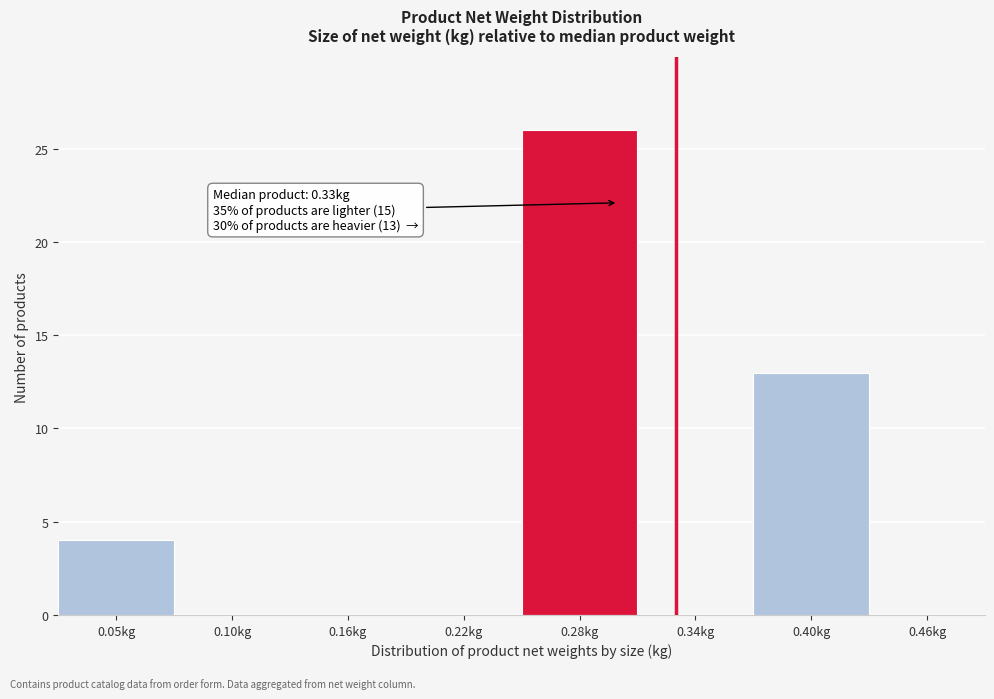

Reading left to right, list all the values displayed in this chart.

0.05kg=4	0.10kg=0	0.16kg=0	0.22kg=0	0.28kg=26	0.34kg=0	0.40kg=13	0.46kg=0